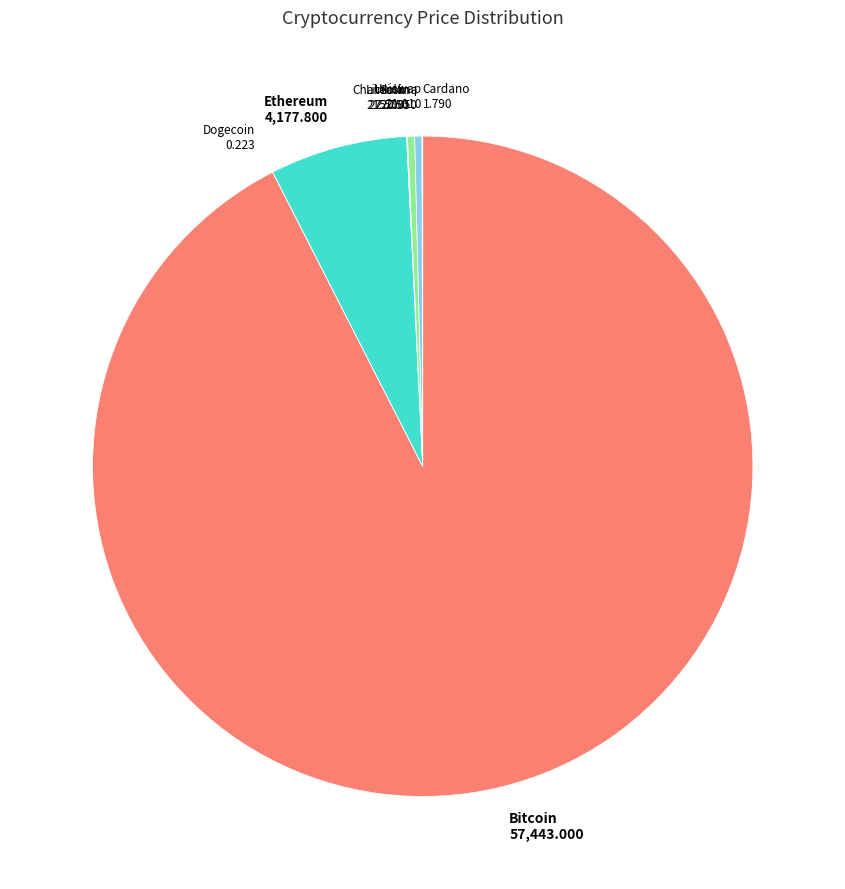

Combined, do Bitcoin 57,443.000 and Ethereum 4,177.800 account for over 50%?

Yes